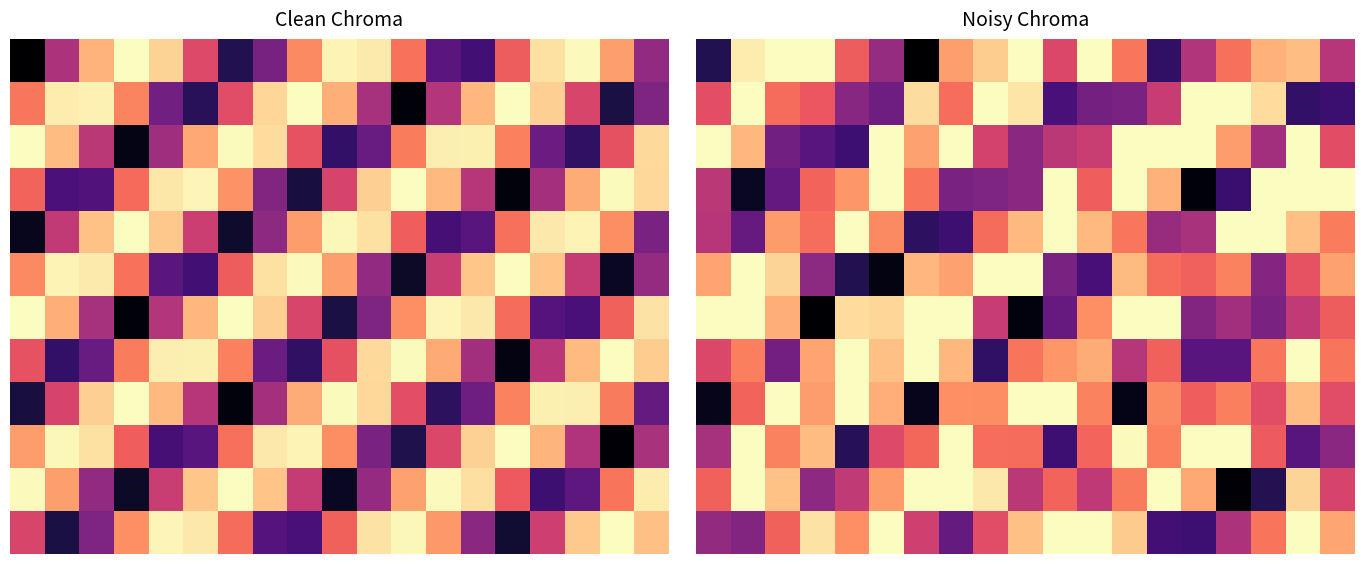

What is the smallest value displayed?

1.7